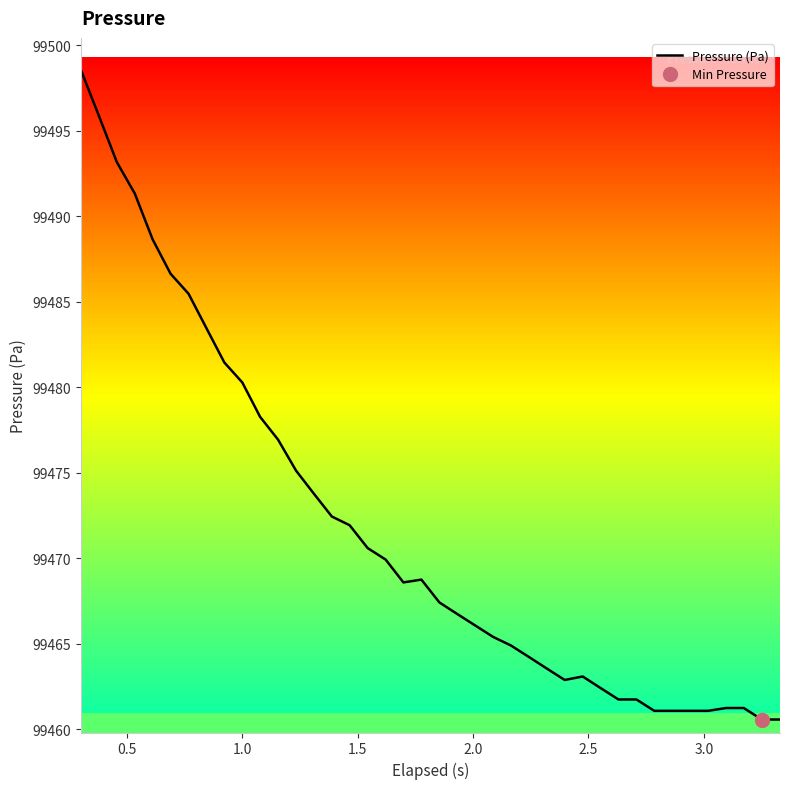

The value at 30 is 178383.8. True or false?

False